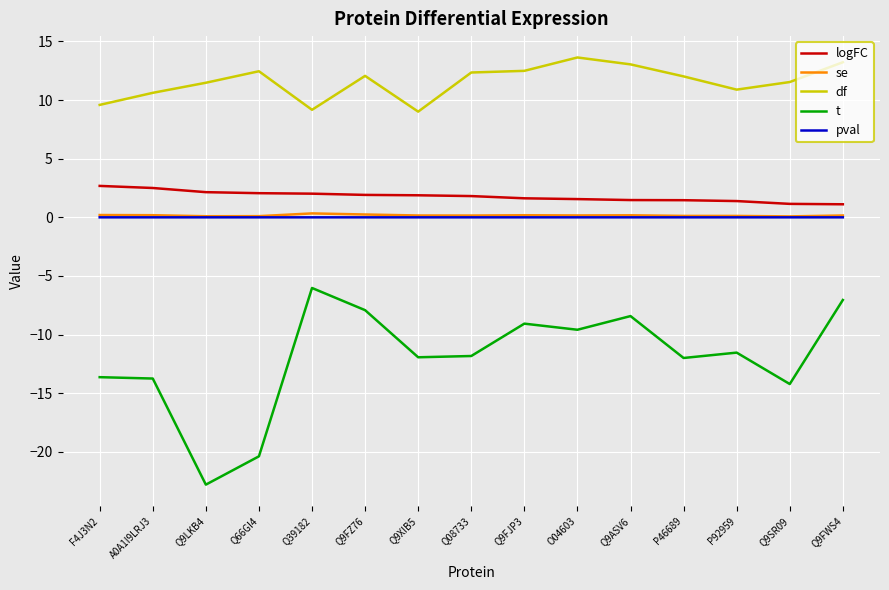

Which series has the largest range (max minus min)?

t